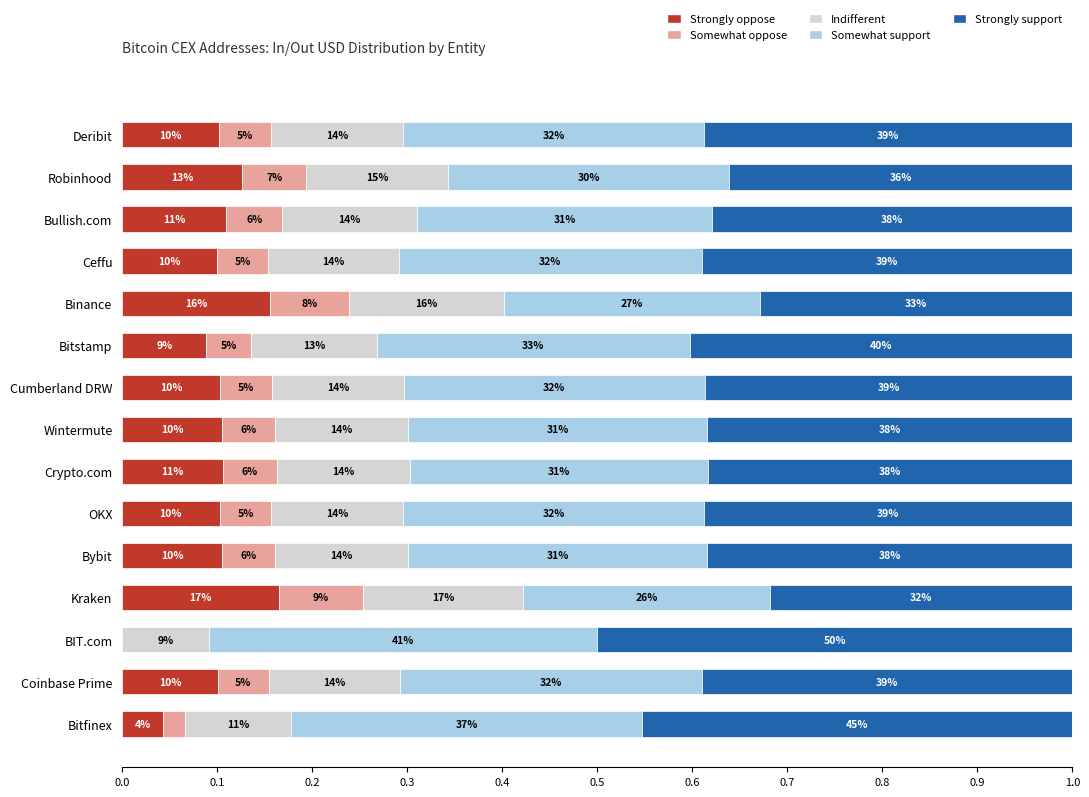

What are all the series names shown in the legend?

Strongly oppose, Somewhat oppose, Indifferent, Somewhat support, Strongly support